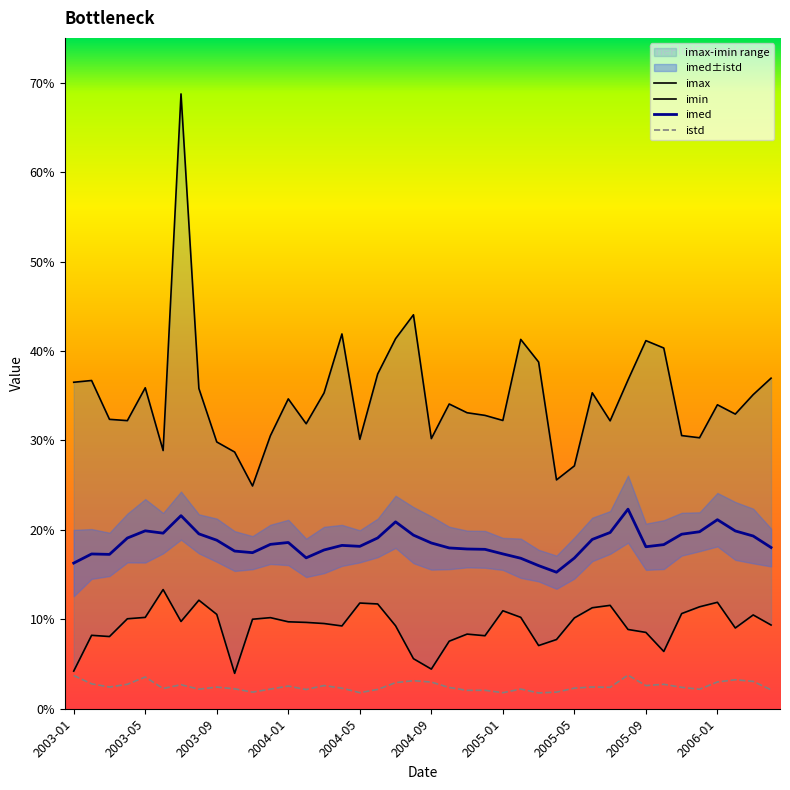

True or false: imax has a value of 0.4 at 2005-03.

True